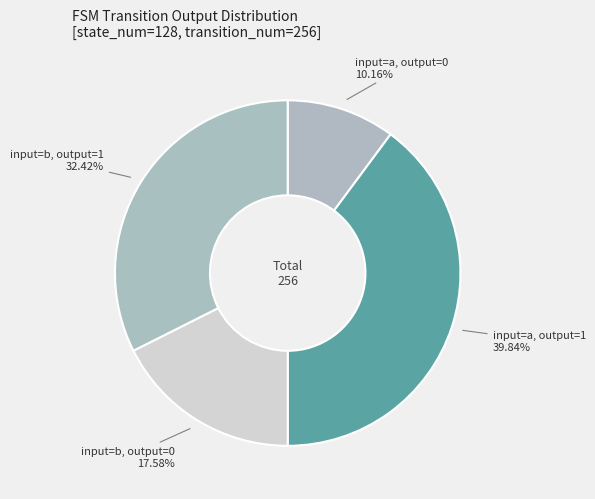

How many slices are in this pie chart?

4